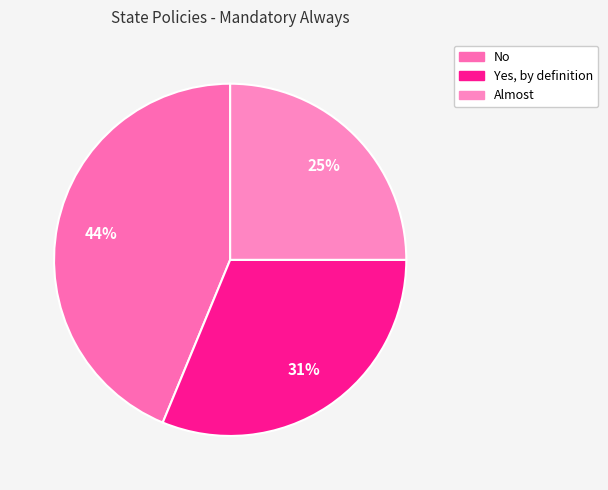

To the nearest percent, what percentage of the pie is No?

44%